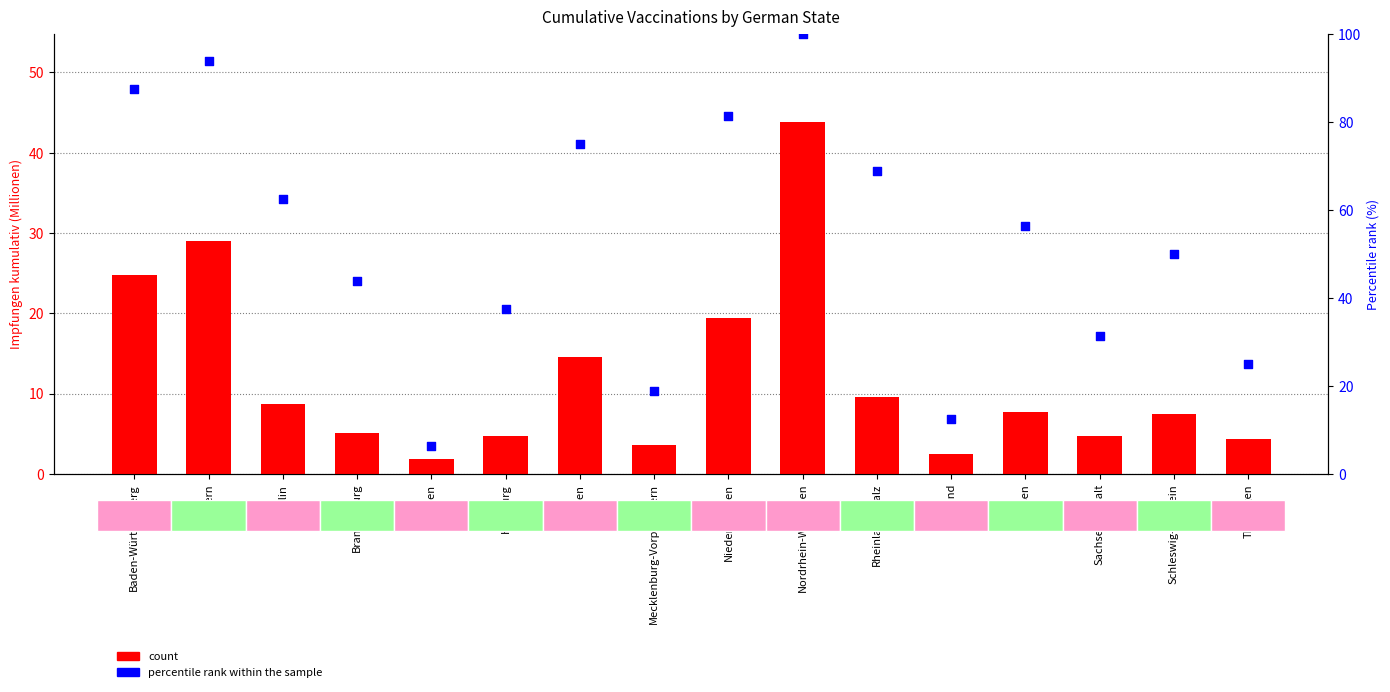

At how many categories does at least one series exceed 18?

14